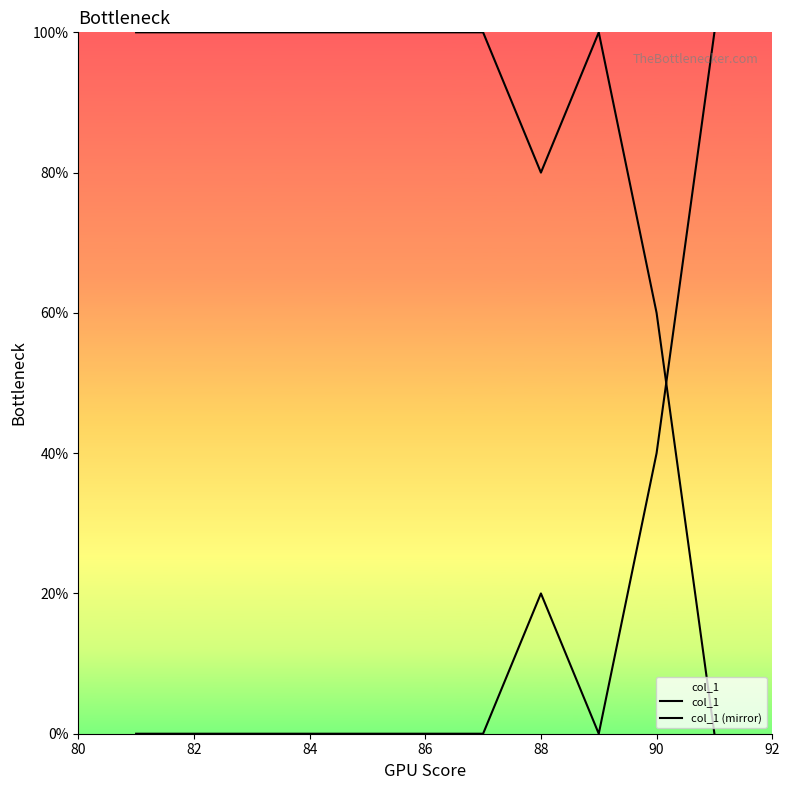

Count the number of categories in the chart.

11